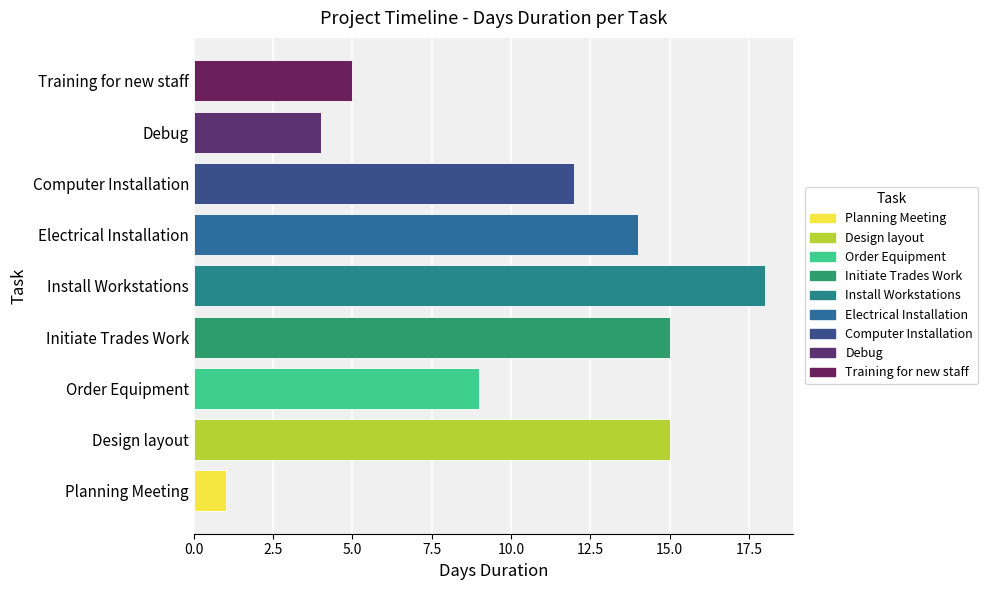

What is the sum of all values?

93